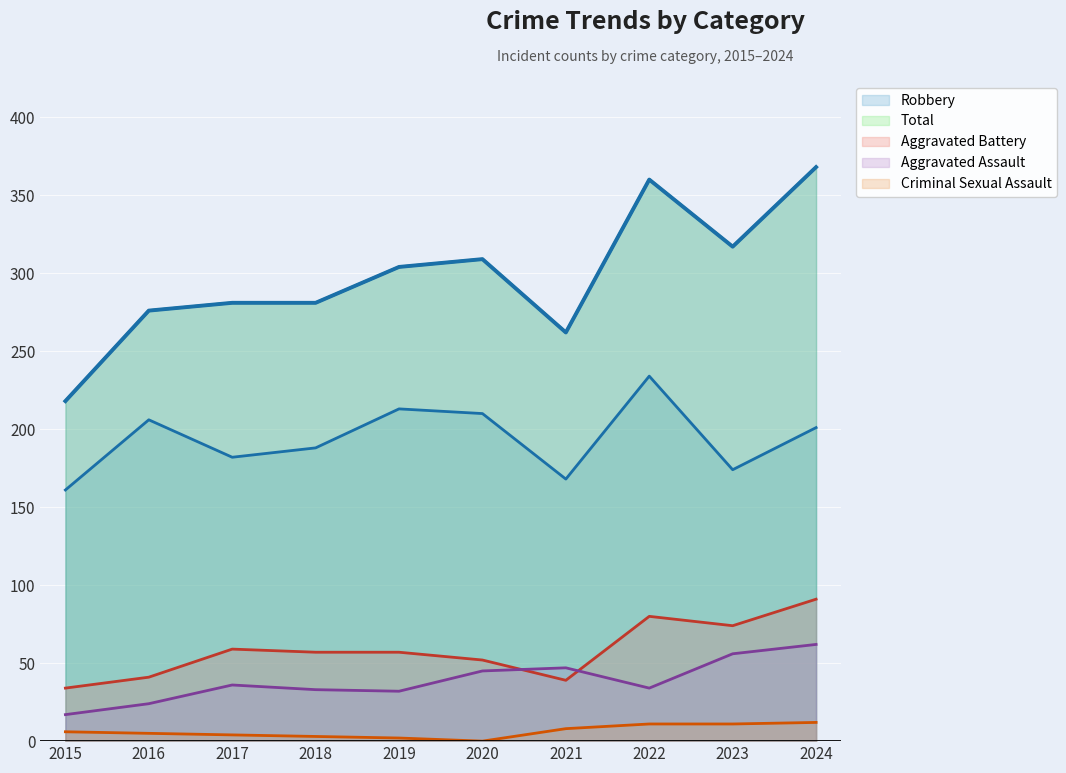

How many interior local peaks does the Aggravated Assault series have?

2